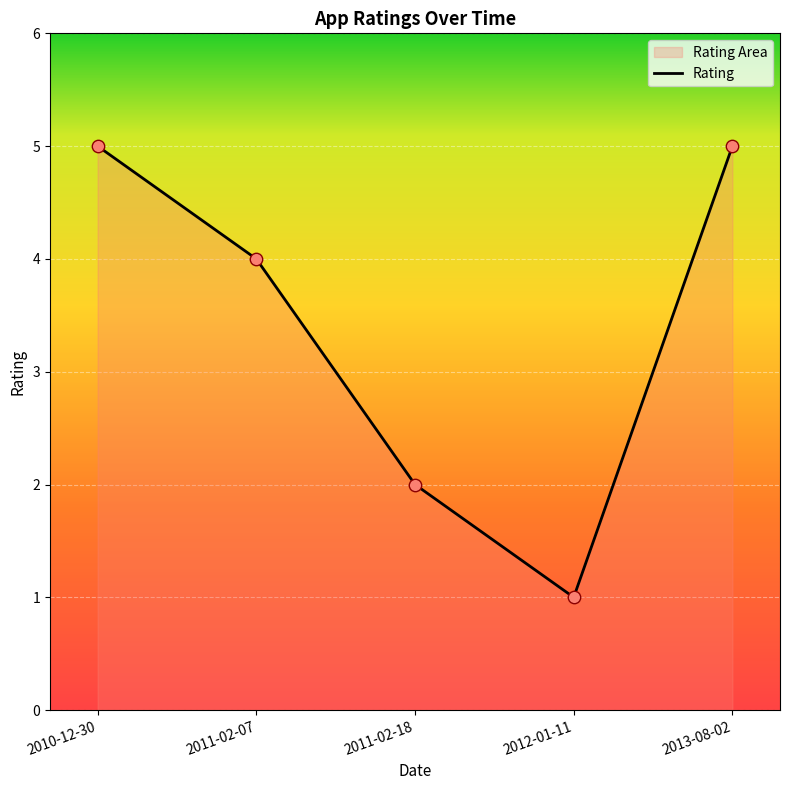

What is the ratio of the value at 2012-01-11 to the value at 2010-12-30?

0.2